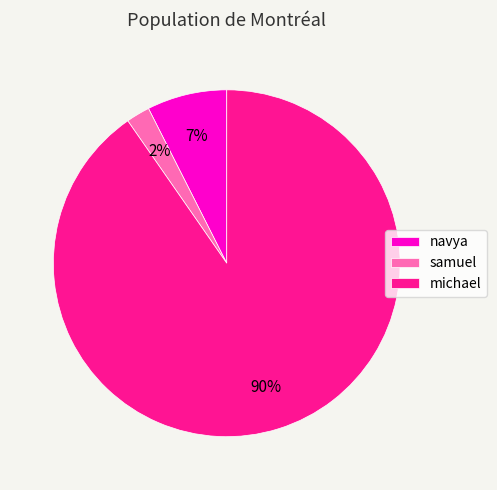

To the nearest percent, what percentage of the pie is samuel?

2%